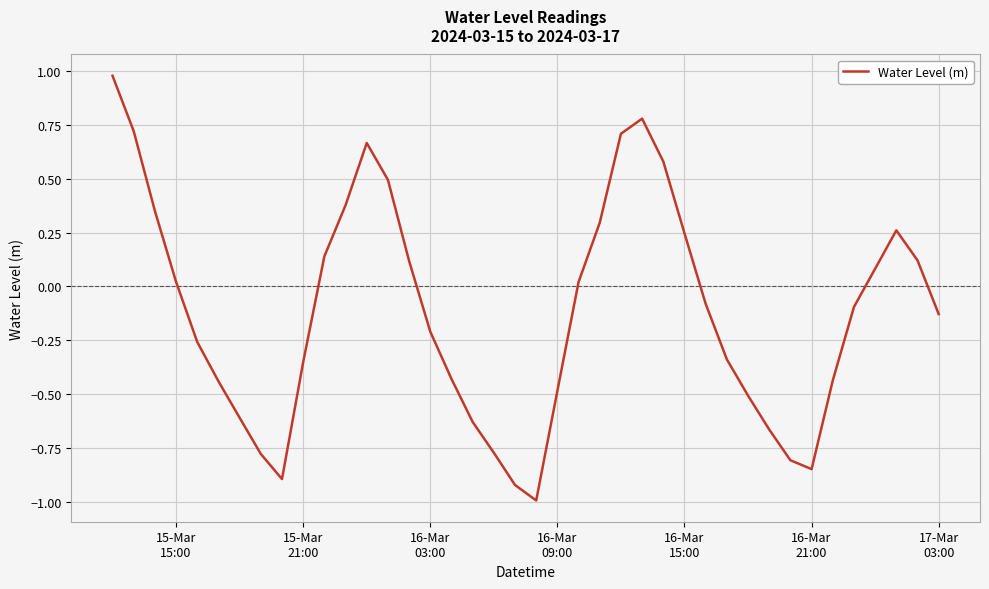

What is the smallest value displayed?

-1.0